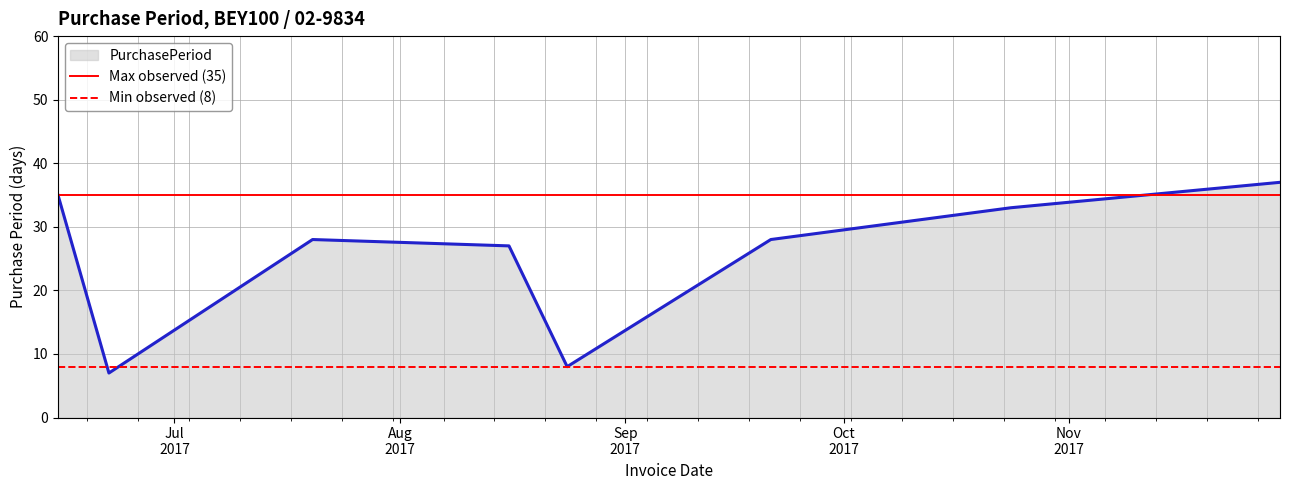

Does the chart have visible grid lines?

Yes